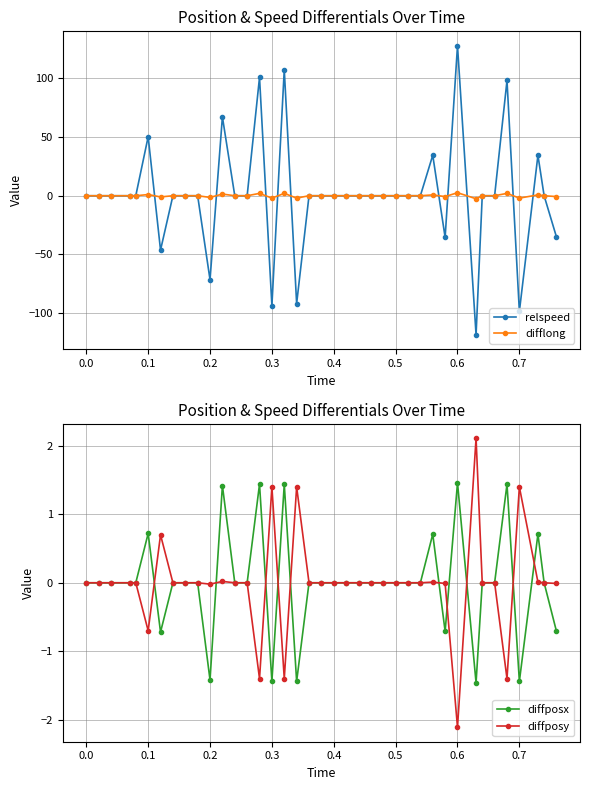

True or false: difflong has more than 1 points higher than both neighbors.

True